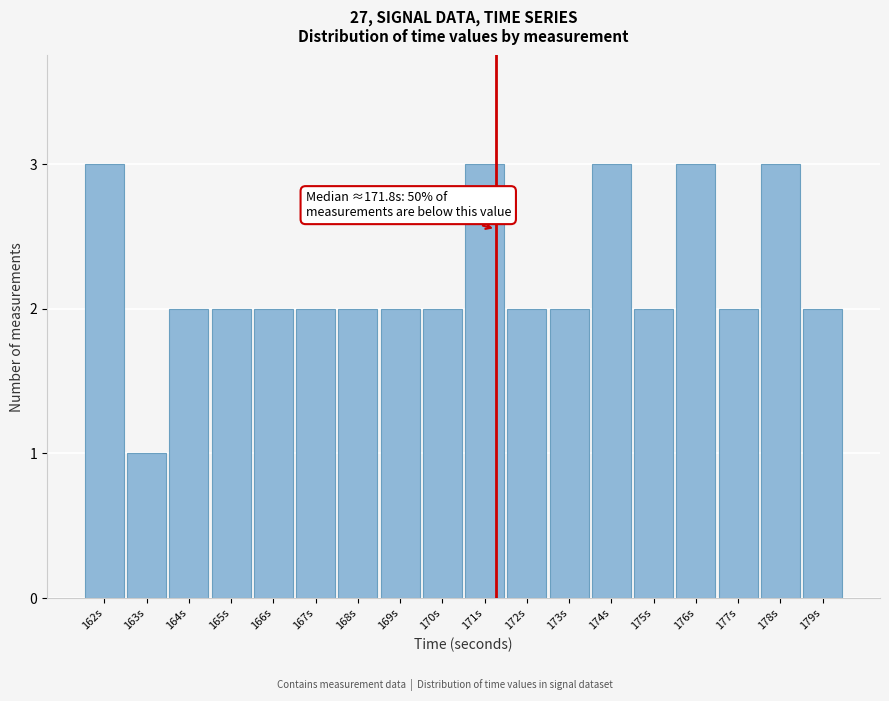

Reading left to right, extract all data points from this chart.

162s=3	163s=1	164s=2	165s=2	166s=2	167s=2	168s=2	169s=2	170s=2	171s=3	172s=2	173s=2	174s=3	175s=2	176s=3	177s=2	178s=3	179s=2